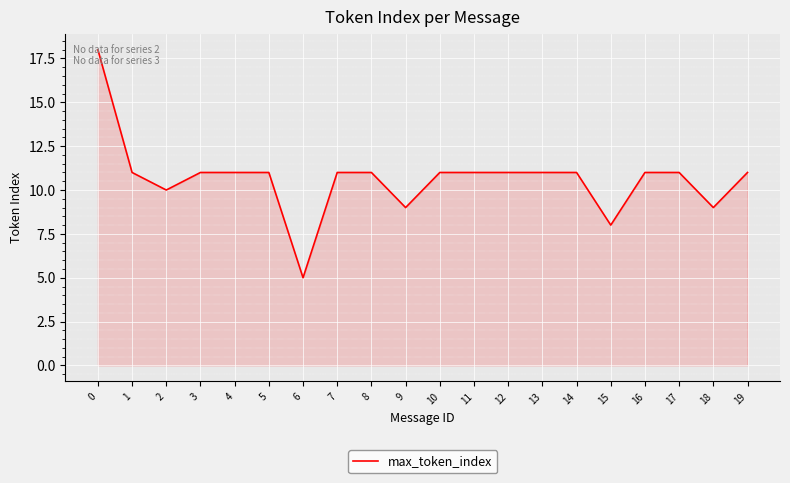

Count the number of categories in the chart.

20